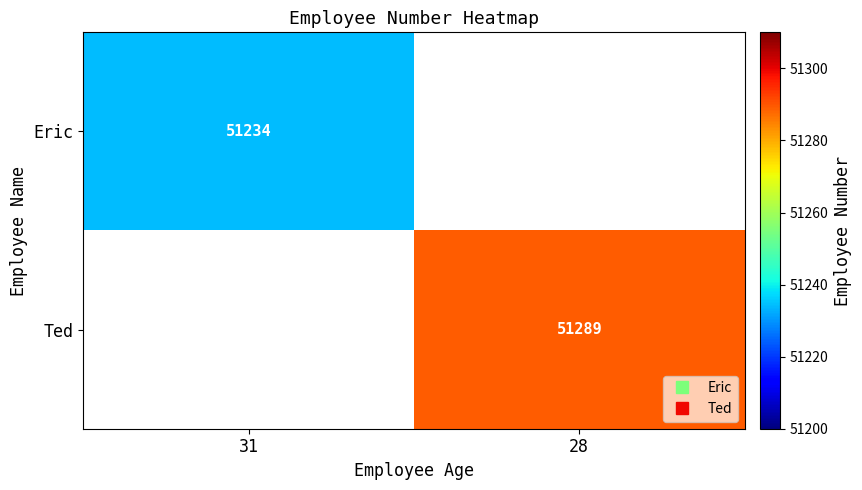

Is the value of Ted at 28 greater than the value of Eric at 28?

Yes